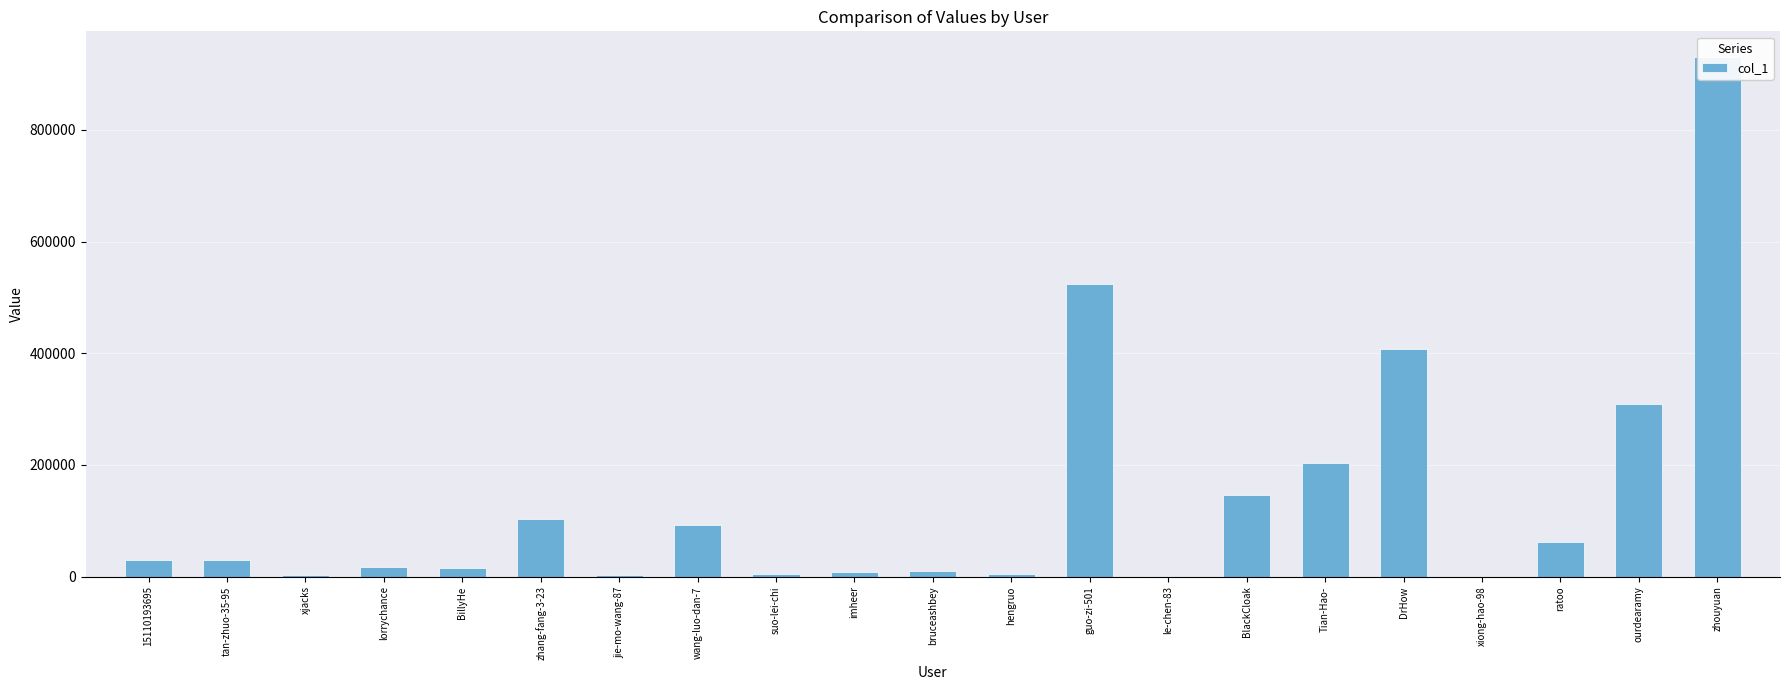

At which category does the chart reach its minimum across all series?

xiong-hao-98